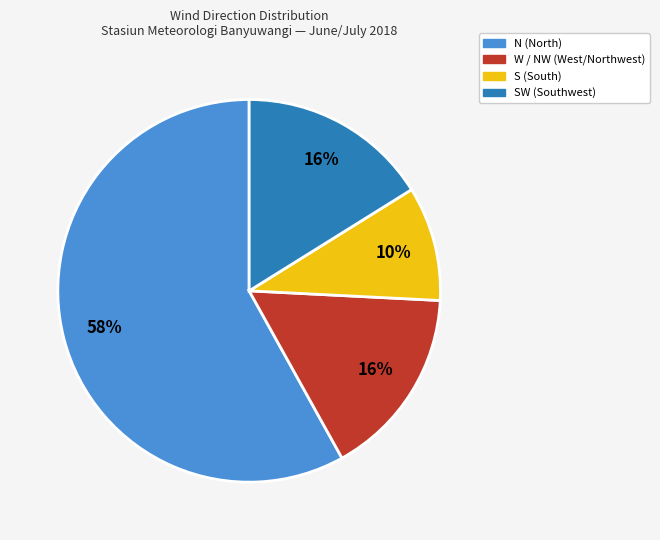

To the nearest percent, what is the average slice percentage?

25%